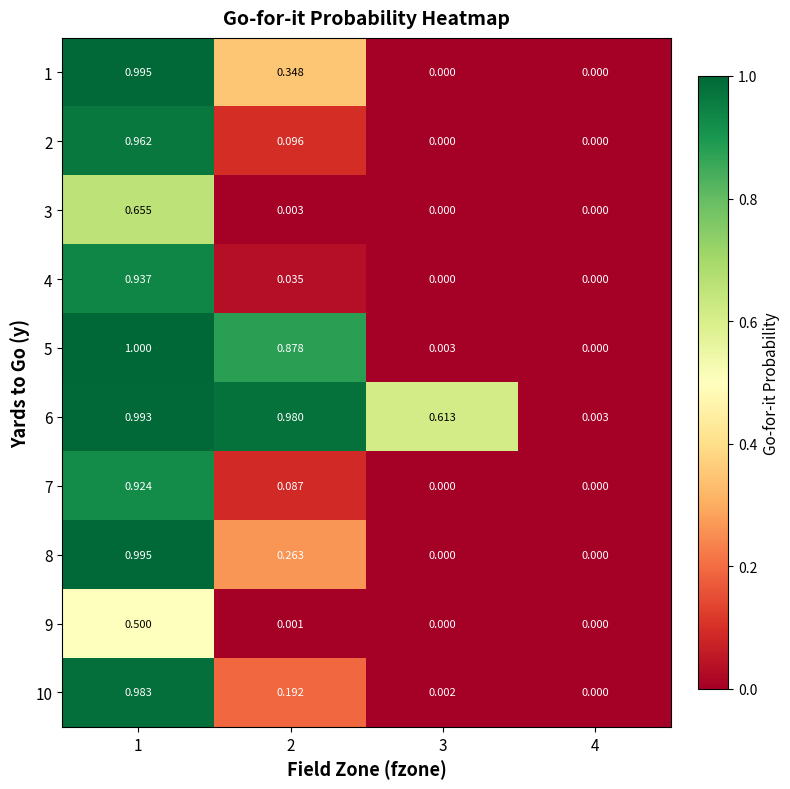

How many categories are shown in the chart?

4